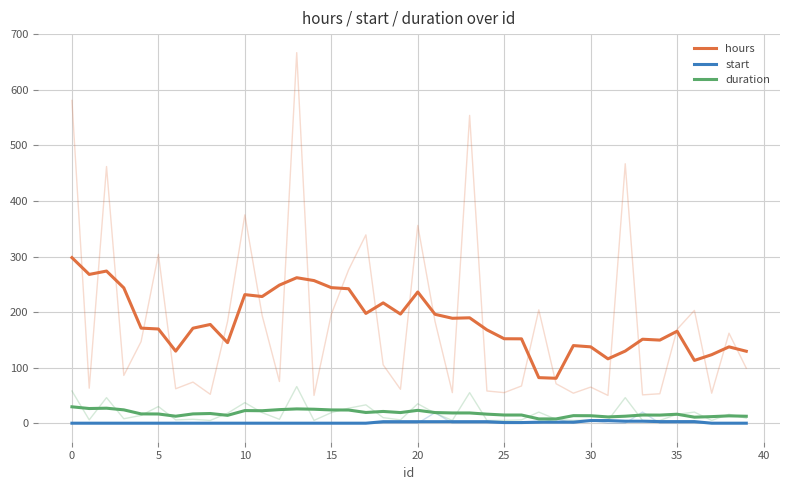

True or false: start and duration intersect in this chart.

False